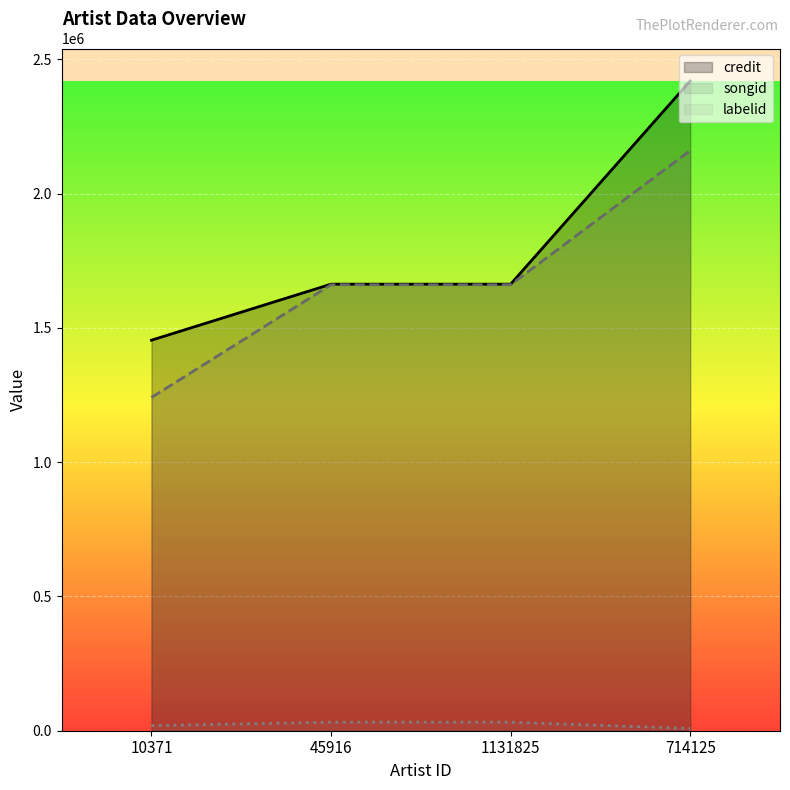

How many values in the credit series exceed 1662911?

1